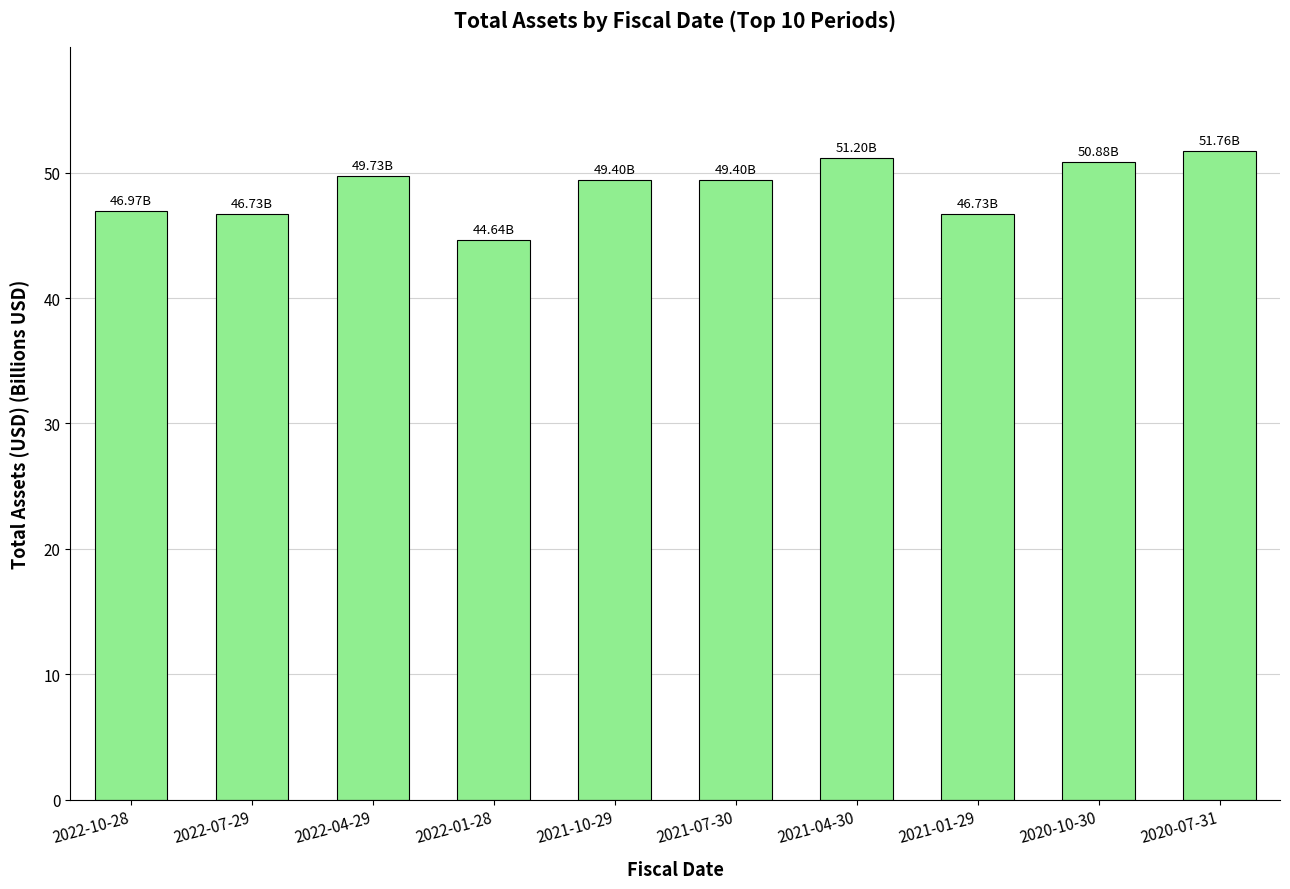

The value at 2020-10-30 is 50880000000. True or false?

True